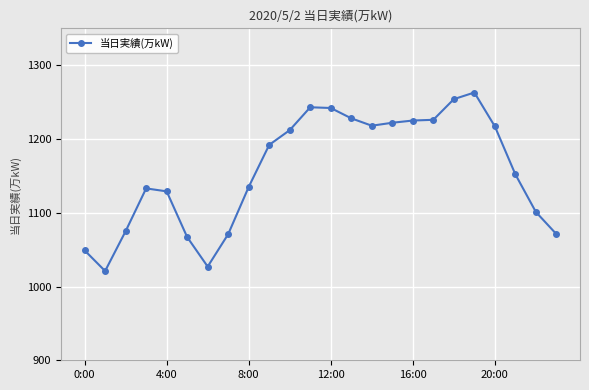

What is the difference between the maximum and minimum values?

242